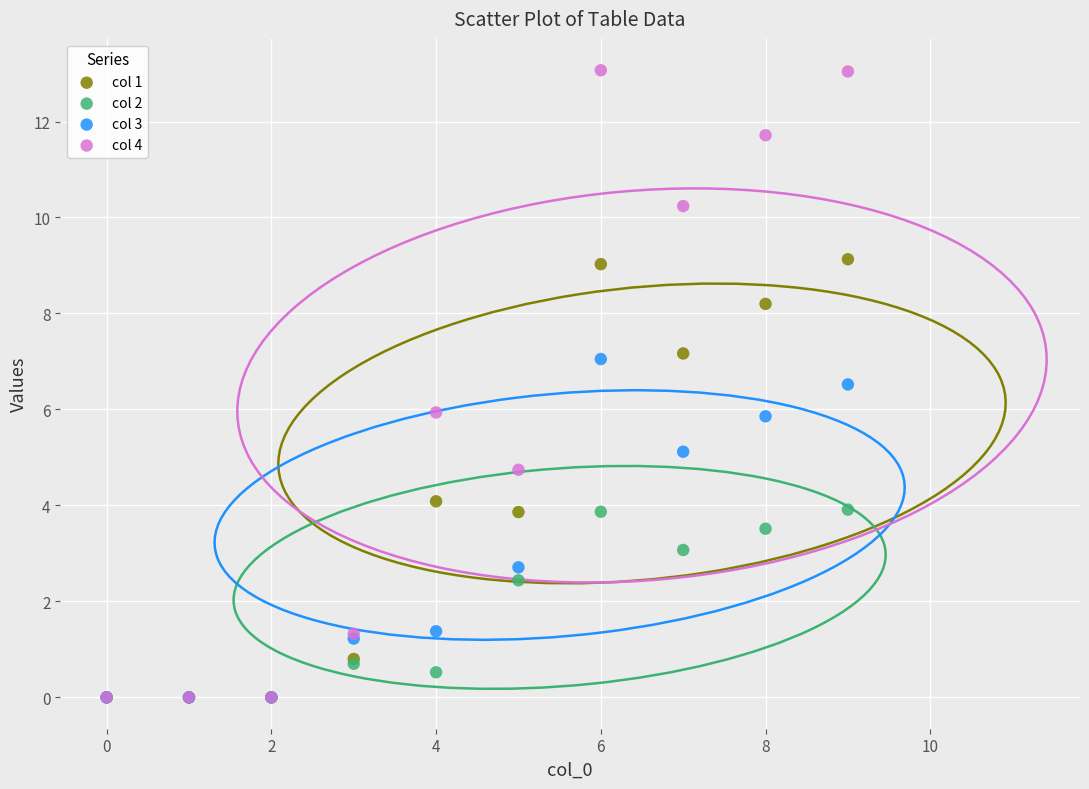

What are all the series names shown in the legend?

col 1, col 2, col 3, col 4